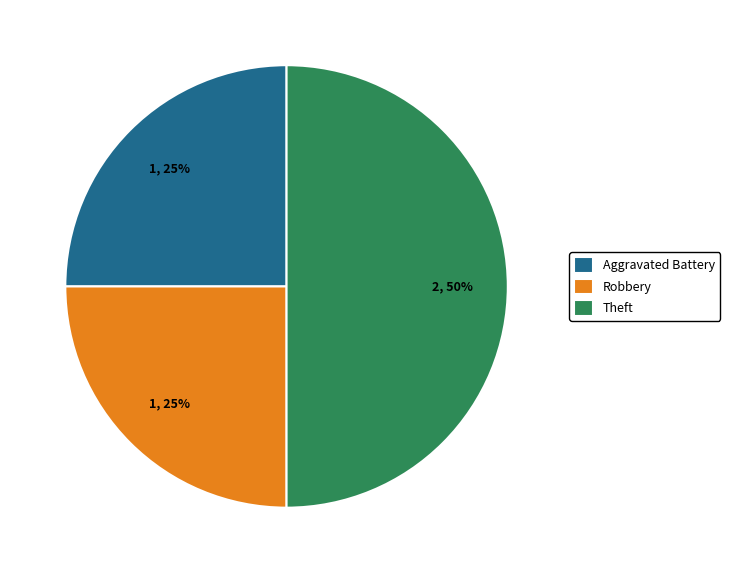

True or false: Aggravated Battery accounts for 13% of the total.

False